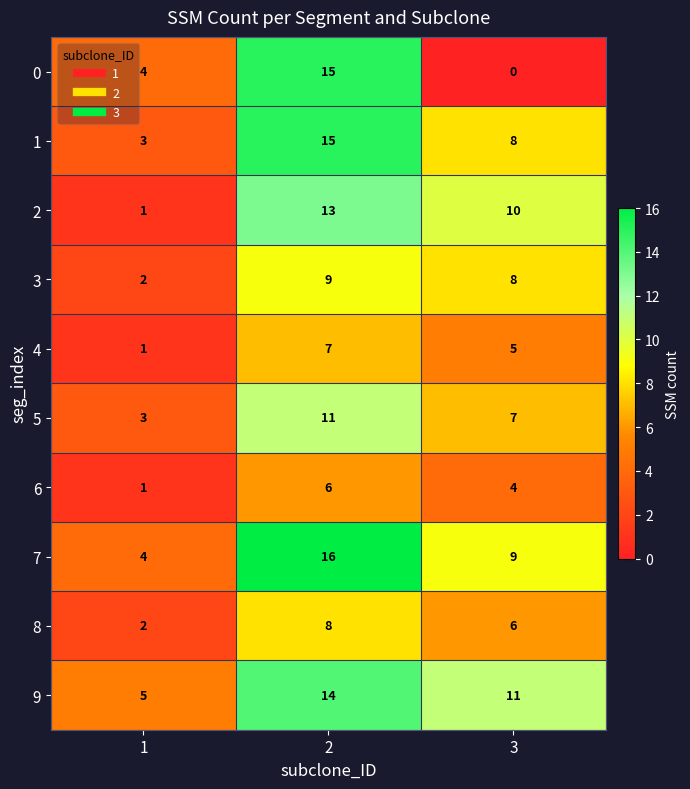

What is the greatest value displayed?

16